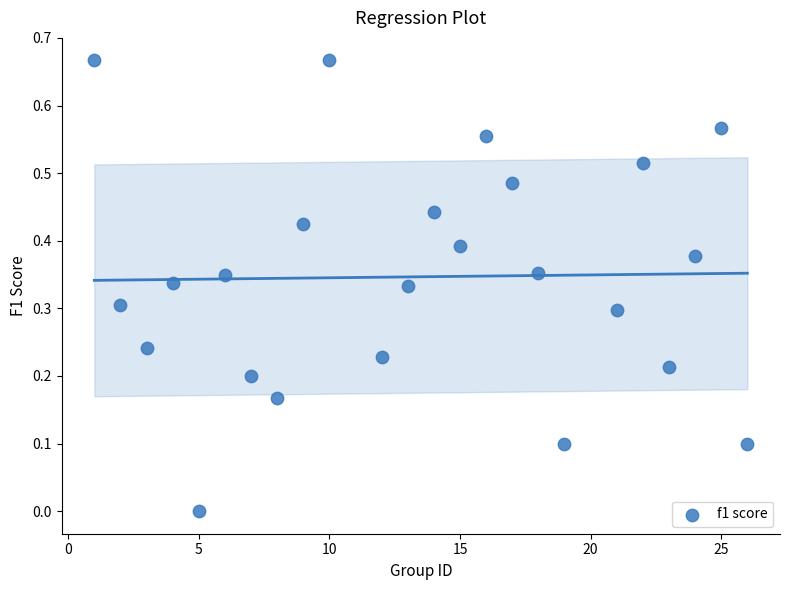

What is the range of X values (max minus min)?

25.0